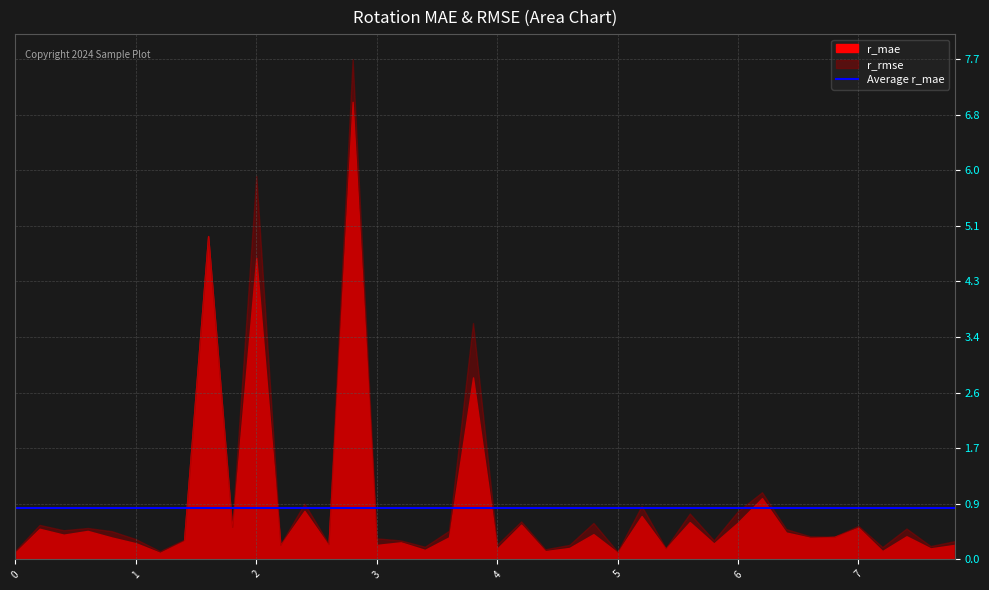

True or false: r_mae has more than 1 interior local peaks.

True